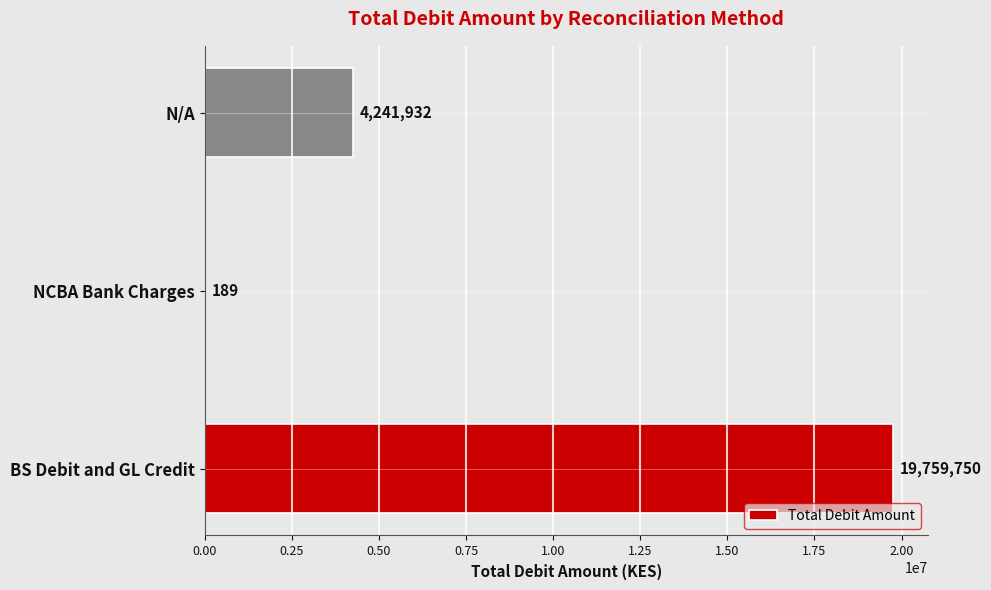

How many distinct data groups are displayed?

1